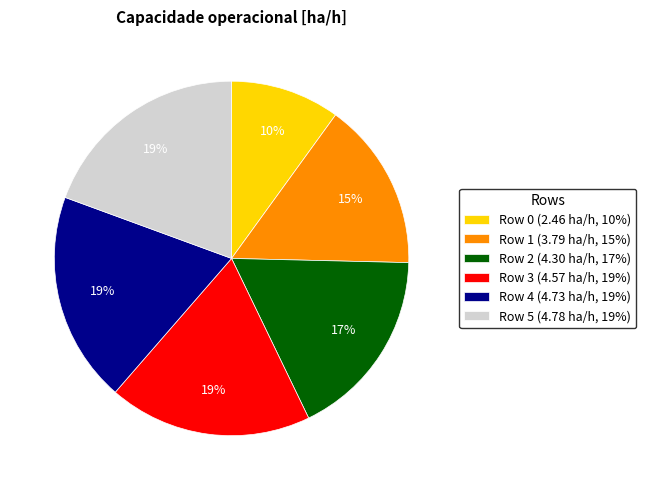

How many segments does this pie chart have?

6